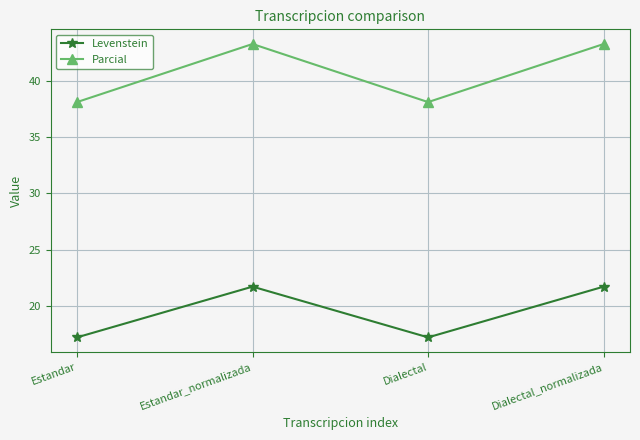

True or false: Parcial and Levenstein intersect in this chart.

False